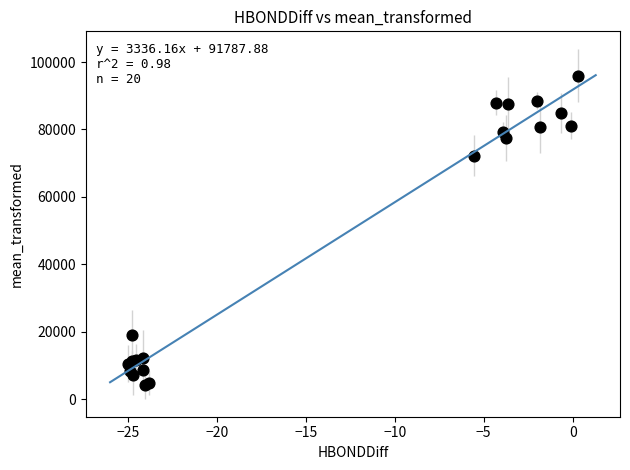

What Y value in the scatter plot is closest to 50040?

72266.6